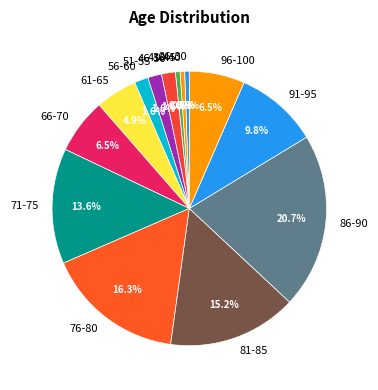

What is the ratio of the value at 36-40 to the value at 96-100?

0.1